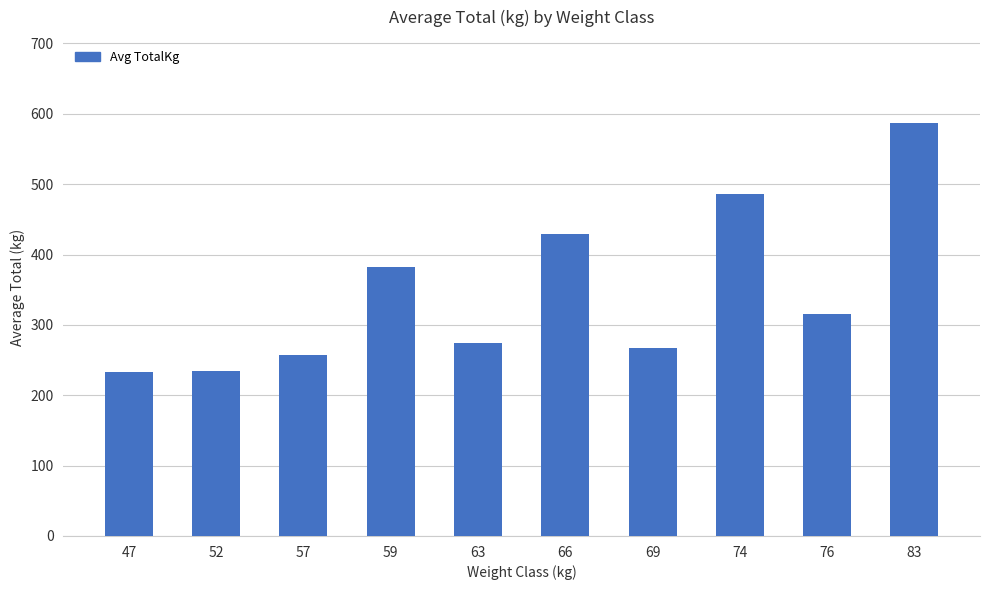

True or false: the data shows 312.4 at 47.

False